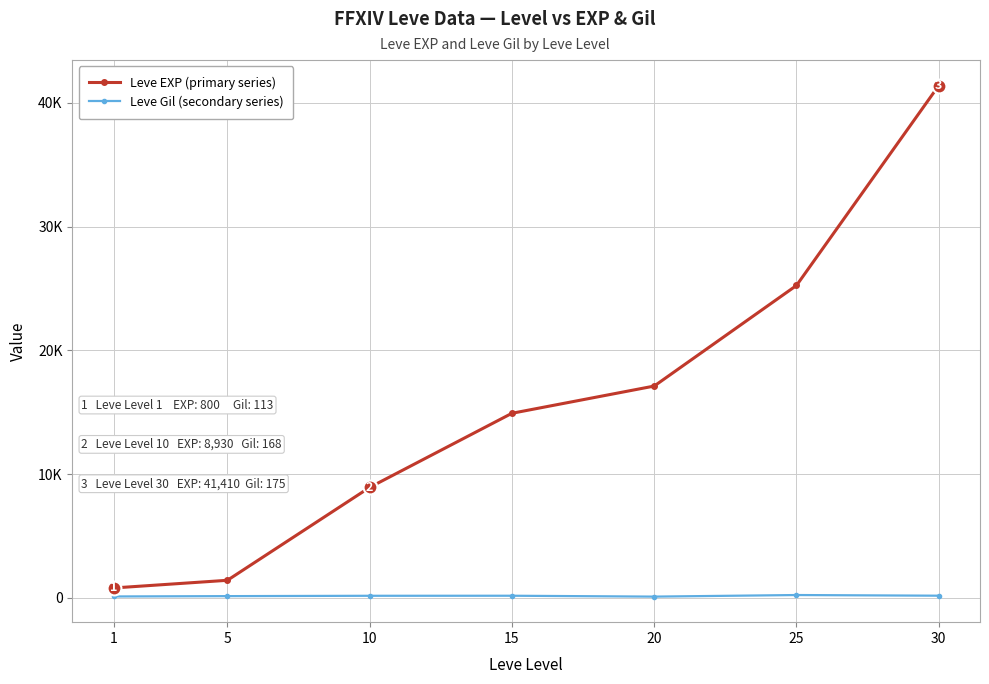

List the labels in order of Leve EXP (primary series) value, smallest first.

1, 5, 10, 15, 20, 25, 30